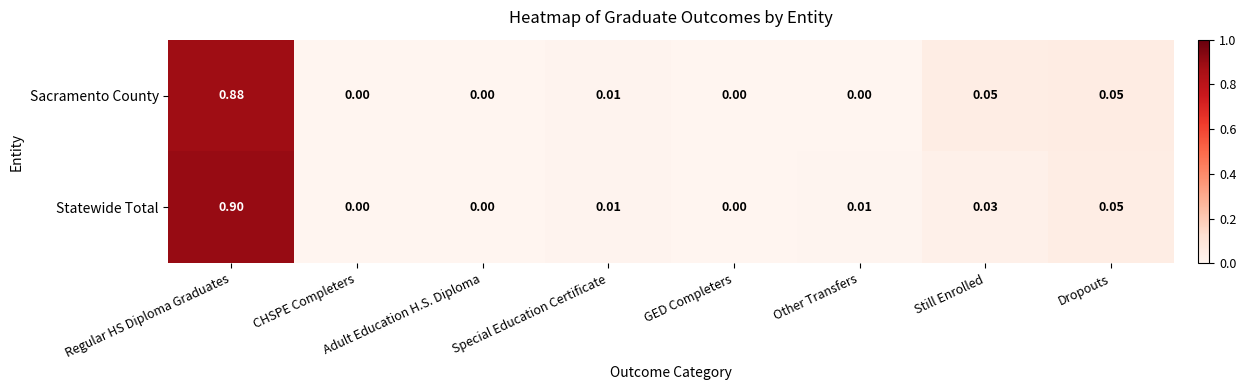

Which category has the highest value across all series?

Regular HS Diploma Graduates